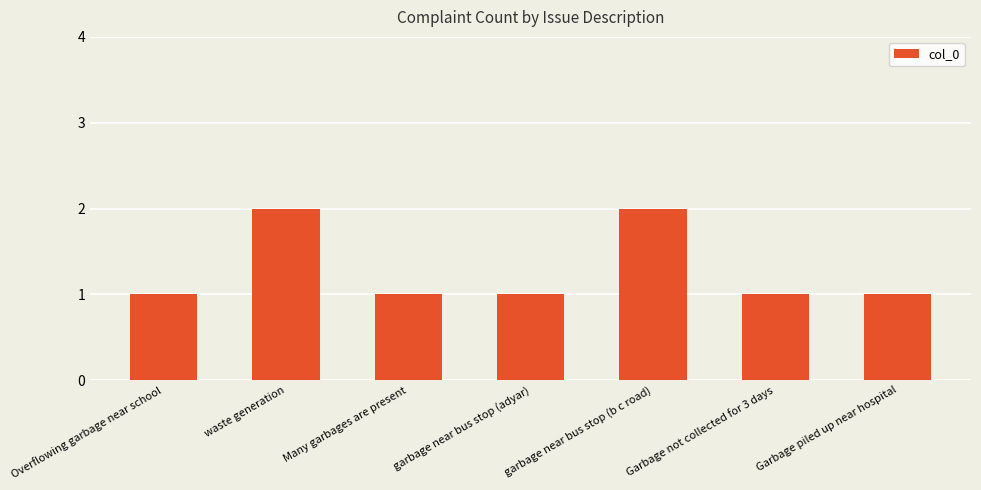

What is the sum of all values?

9